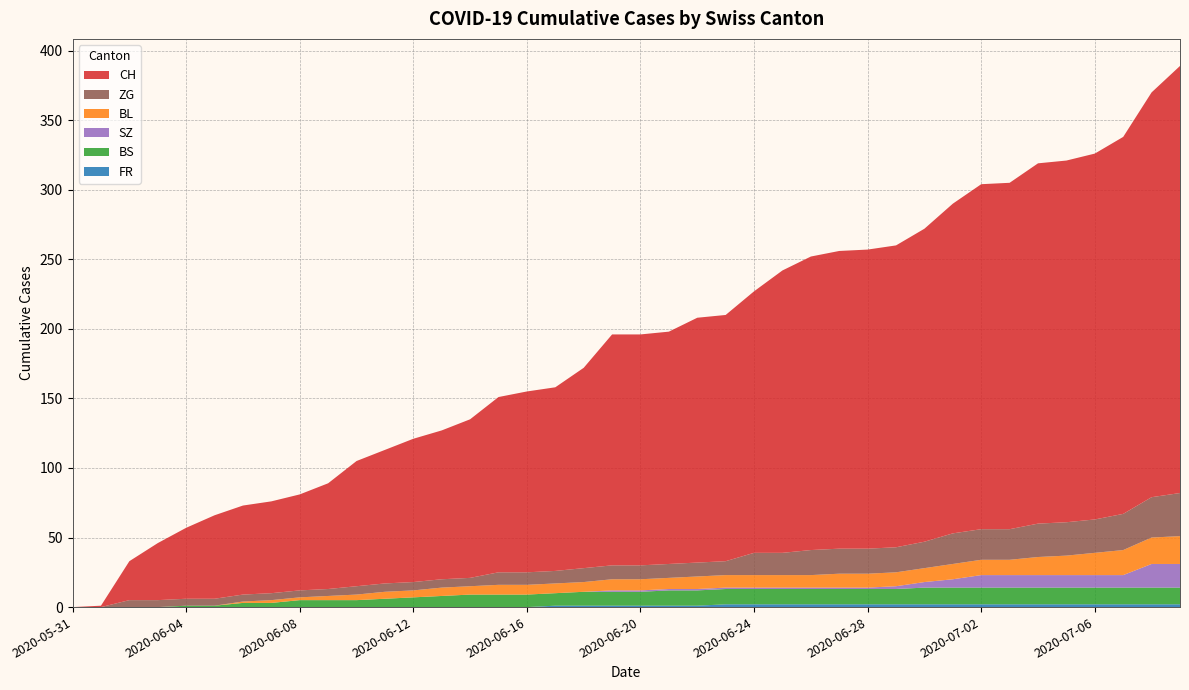

Reading right to left, extract all data points from this chart.

CH: 2020-07-09=307	2020-07-08=291	2020-07-07=271	2020-07-06=263	2020-07-05=260	2020-07-04=259	2020-07-03=249	2020-07-02=248	2020-07-01=237	2020-06-30=225	2020-06-29=217	2020-06-28=215	2020-06-27=214	2020-06-26=211	2020-06-25=203	2020-06-24=188	2020-06-23=177	2020-06-22=176	2020-06-21=167	2020-06-20=166	2020-06-19=166	2020-06-18=144	2020-06-17=132	2020-06-16=130	2020-06-15=126	2020-06-14=114	2020-06-13=107	2020-06-12=103	2020-06-11=96	2020-06-10=90	2020-06-09=76	2020-06-08=69	2020-06-07=66	2020-06-06=64	2020-06-05=60	2020-06-04=51	2020-06-03=41	2020-06-02=28	2020-06-01=1	2020-05-31=0
BL: 2020-07-09=20	2020-07-08=19	2020-07-07=18	2020-07-06=16	2020-07-05=14	2020-07-04=13	2020-07-03=11	2020-07-02=11	2020-07-01=11	2020-06-30=10	2020-06-29=10	2020-06-28=10	2020-06-27=10	2020-06-26=9	2020-06-25=9	2020-06-24=9	2020-06-23=9	2020-06-22=9	2020-06-21=8	2020-06-20=8	2020-06-19=8	2020-06-18=7	2020-06-17=7	2020-06-16=7	2020-06-15=7	2020-06-14=6	2020-06-13=6	2020-06-12=5	2020-06-11=5	2020-06-10=4	2020-06-09=3	2020-06-08=2	2020-06-07=2	2020-06-06=1	2020-06-05=0	2020-06-04=0	2020-06-03=0	2020-06-02=0	2020-06-01=0	2020-05-31=0
BS: 2020-07-09=12	2020-07-08=12	2020-07-07=12	2020-07-06=12	2020-07-05=12	2020-07-04=12	2020-07-03=12	2020-07-02=12	2020-07-01=12	2020-06-30=12	2020-06-29=11	2020-06-28=11	2020-06-27=11	2020-06-26=11	2020-06-25=11	2020-06-24=11	2020-06-23=11	2020-06-22=11	2020-06-21=11	2020-06-20=10	2020-06-19=10	2020-06-18=10	2020-06-17=9	2020-06-16=9	2020-06-15=9	2020-06-14=9	2020-06-13=8	2020-06-12=7	2020-06-11=6	2020-06-10=5	2020-06-09=5	2020-06-08=5	2020-06-07=3	2020-06-06=3	2020-06-05=1	2020-06-04=1	2020-06-03=0	2020-06-02=0	2020-06-01=0	2020-05-31=0
SZ: 2020-07-09=17	2020-07-08=17	2020-07-07=9	2020-07-06=9	2020-07-05=9	2020-07-04=9	2020-07-03=9	2020-07-02=9	2020-07-01=6	2020-06-30=4	2020-06-29=2	2020-06-28=1	2020-06-27=1	2020-06-26=1	2020-06-25=1	2020-06-24=1	2020-06-23=1	2020-06-22=1	2020-06-21=1	2020-06-20=1	2020-06-19=1	2020-06-18=0	2020-06-17=0	2020-06-16=0	2020-06-15=0	2020-06-14=0	2020-06-13=0	2020-06-12=0	2020-06-11=0	2020-06-10=0	2020-06-09=0	2020-06-08=0	2020-06-07=0	2020-06-06=0	2020-06-05=0	2020-06-04=0	2020-06-03=0	2020-06-02=0	2020-06-01=0	2020-05-31=0
ZG: 2020-07-09=31	2020-07-08=29	2020-07-07=26	2020-07-06=24	2020-07-05=24	2020-07-04=24	2020-07-03=22	2020-07-02=22	2020-07-01=22	2020-06-30=19	2020-06-29=18	2020-06-28=18	2020-06-27=18	2020-06-26=18	2020-06-25=16	2020-06-24=16	2020-06-23=10	2020-06-22=10	2020-06-21=10	2020-06-20=10	2020-06-19=10	2020-06-18=10	2020-06-17=9	2020-06-16=9	2020-06-15=9	2020-06-14=6	2020-06-13=6	2020-06-12=6	2020-06-11=6	2020-06-10=6	2020-06-09=5	2020-06-08=5	2020-06-07=5	2020-06-06=5	2020-06-05=5	2020-06-04=5	2020-06-03=5	2020-06-02=5	2020-06-01=0	2020-05-31=0
FR: 2020-07-09=2	2020-07-08=2	2020-07-07=2	2020-07-06=2	2020-07-05=2	2020-07-04=2	2020-07-03=2	2020-07-02=2	2020-07-01=2	2020-06-30=2	2020-06-29=2	2020-06-28=2	2020-06-27=2	2020-06-26=2	2020-06-25=2	2020-06-24=2	2020-06-23=2	2020-06-22=1	2020-06-21=1	2020-06-20=1	2020-06-19=1	2020-06-18=1	2020-06-17=1	2020-06-16=0	2020-06-15=0	2020-06-14=0	2020-06-13=0	2020-06-12=0	2020-06-11=0	2020-06-10=0	2020-06-09=0	2020-06-08=0	2020-06-07=0	2020-06-06=0	2020-06-05=0	2020-06-04=0	2020-06-03=0	2020-06-02=0	2020-06-01=0	2020-05-31=0